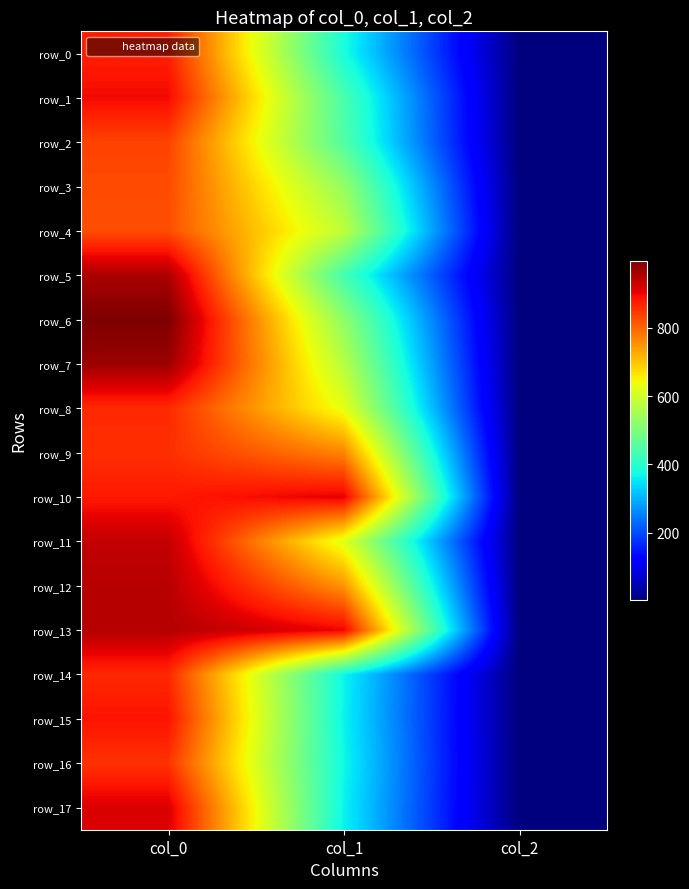

Reading right to left, what are all the values shown in this chart?

row_0: 2.0	381.4	873.3
row_1: 2.0	438.8	896.7
row_2: 2.0	448.9	836.7
row_3: 2.0	529.9	826.7
row_4: 2.0	580.5	823.3
row_5: 2.0	432.0	956.7
row_6: 2.0	523.1	996.7
row_7: 2.0	570.4	970.0
row_8: 2.0	627.8	863.3
row_9: 2.0	766.1	856.7
row_10: 2.0	907.9	880.0
row_11: 2.0	621.0	936.7
row_12: 2.0	749.2	946.7
row_13: 2.0	901.1	950.0
row_14: 2.0	367.9	863.3
row_15: 2.0	364.5	886.7
row_16: 2.0	371.2	853.3
row_17: 2.0	364.5	916.7